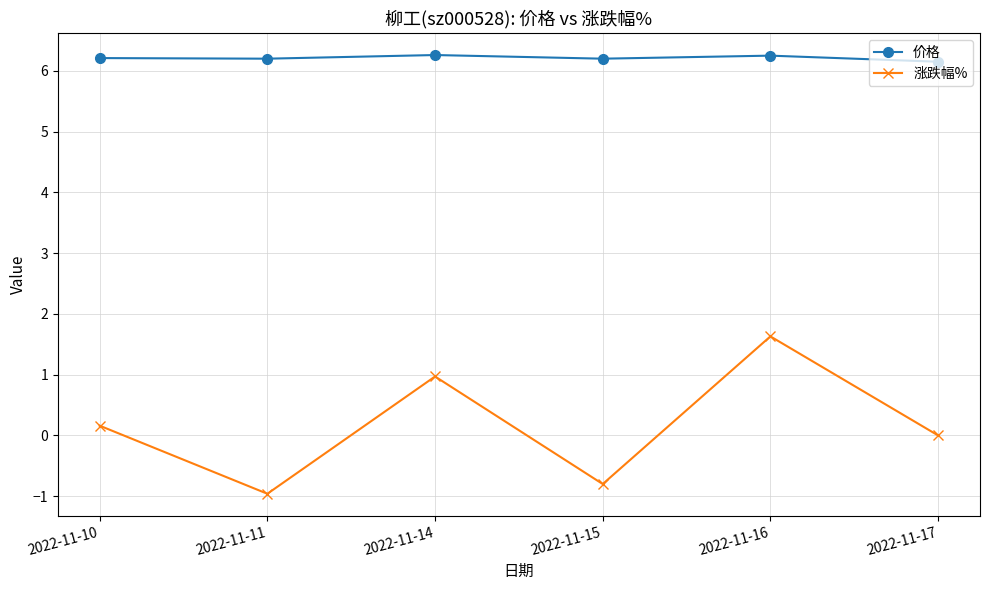

At which category does the chart reach its minimum across all series?

2022-11-11